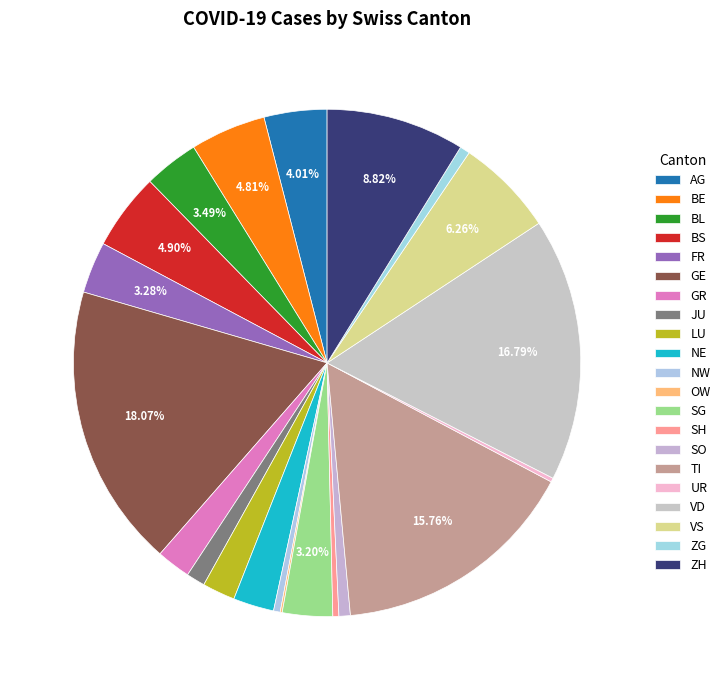

Which has a higher value, ZG or FR?

FR